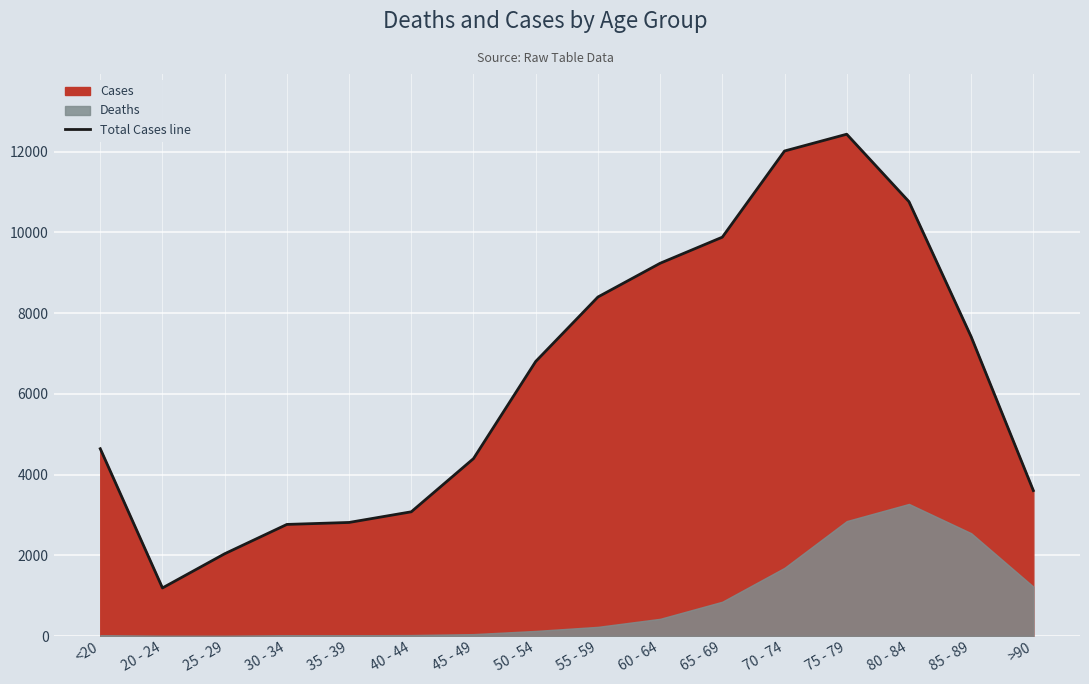

What is the value of the 8th point from the left?

6803